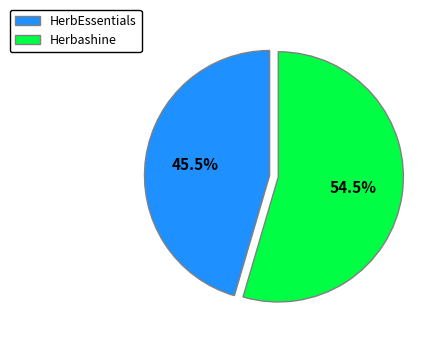

Is there any slice that represents more than half of the pie?

Yes